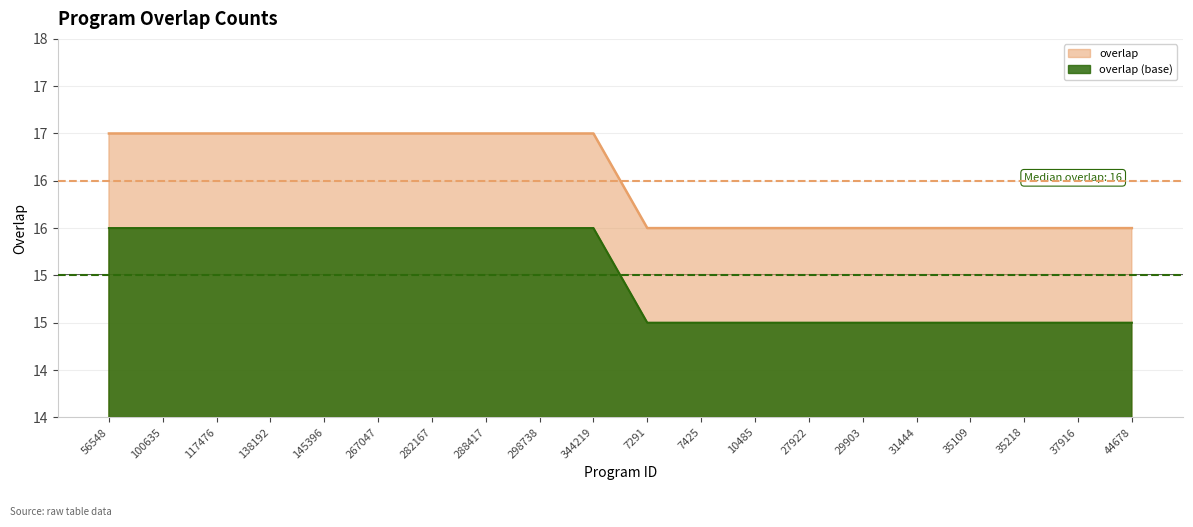

What is the label of the 15th point from the left?

29903